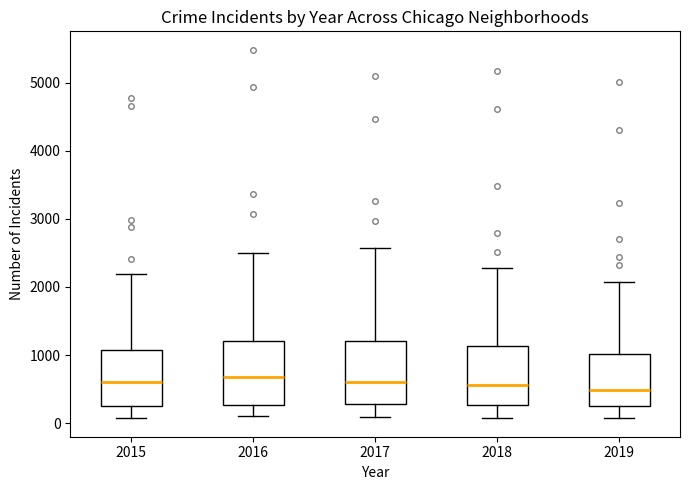

Reading left to right, transcribe this box plot: for each box, give where its median line is, the range the box spans, and where its two whiskers end, as read against the y-axis. The values are not printed on the chart, so give them approximately, as read against the axis.

2015: median 600, box 300 to 1100, whiskers 100 to 2200
2016: median 700, box 300 to 1200, whiskers 100 to 2500
2017: median 600, box 300 to 1200, whiskers 100 to 2600
2018: median 600, box 300 to 1100, whiskers 100 to 2300
2019: median 500, box 300 to 1000, whiskers 100 to 2100